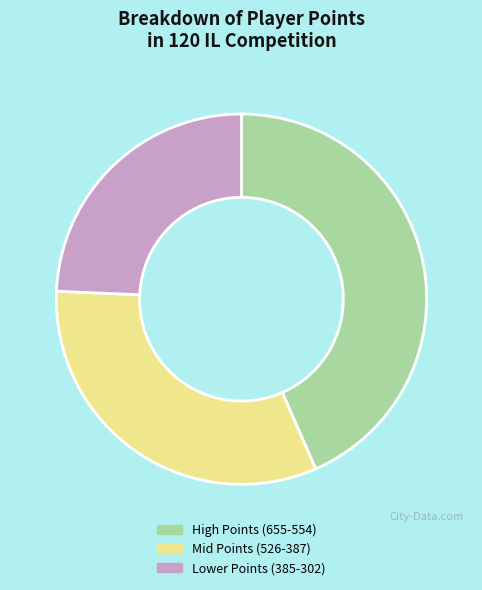

What is the smallest slice in the pie chart?

Lower Points (385-302)